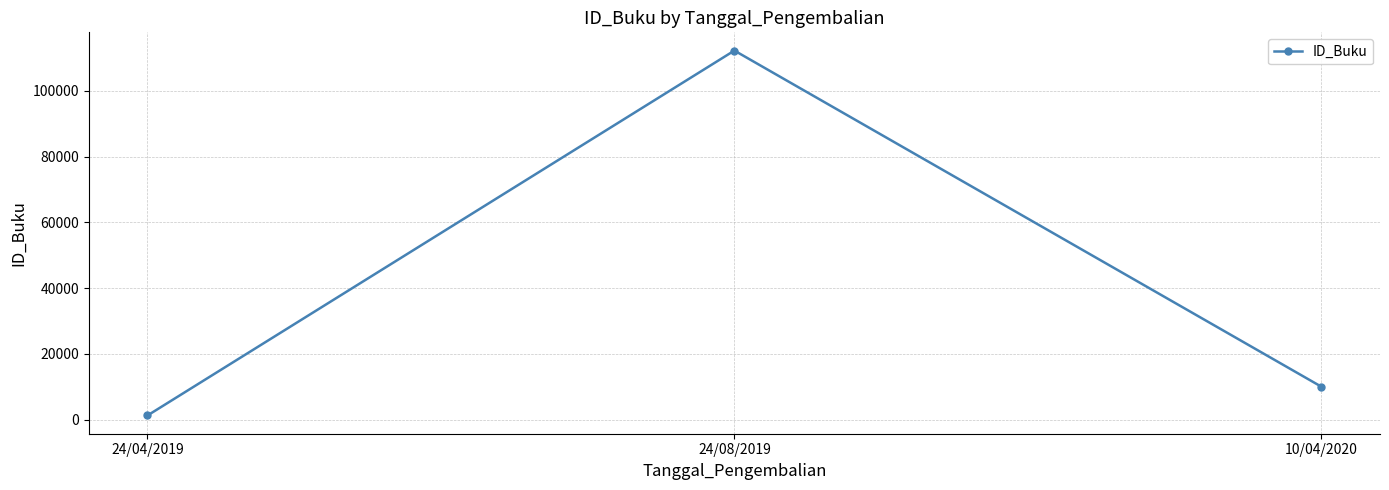

At which label is the value closest to 56733?

10/04/2020